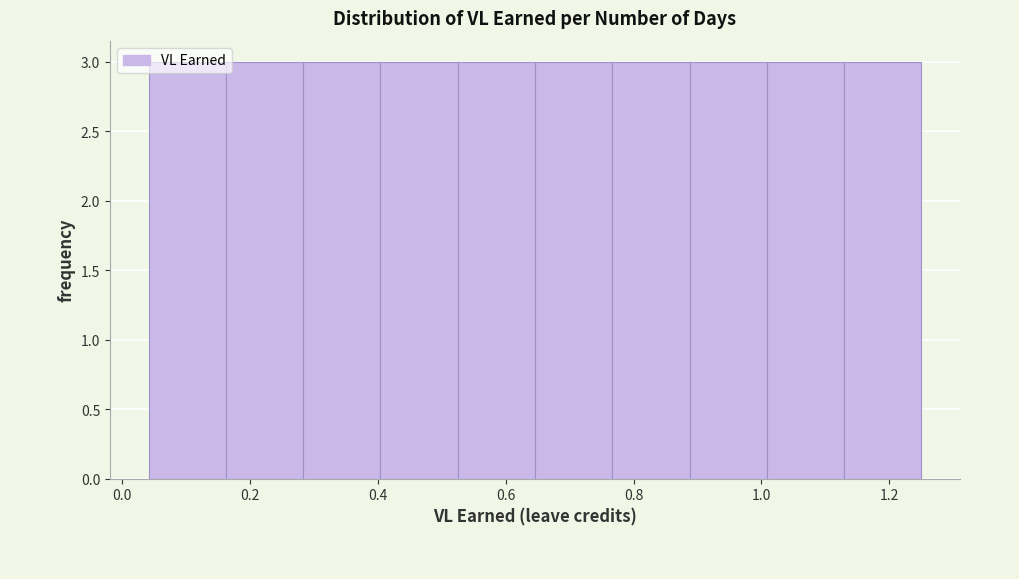

Reading left to right, transcribe this chart: for each bar, give the range it covers on the x-axis and its height. Neither the bar edges nor the heights are printed on the chart, so give them approximately, as read against the axes.

0.04 to 0.16: 3
0.16 to 0.28: 3
0.28 to 0.40: 3
0.40 to 0.52: 3
0.52 to 0.64: 3
0.64 to 0.76: 3
0.76 to 0.88: 3
0.88 to 1.00: 3
1.00 to 1.12: 3
1.12 to 1.26: 3